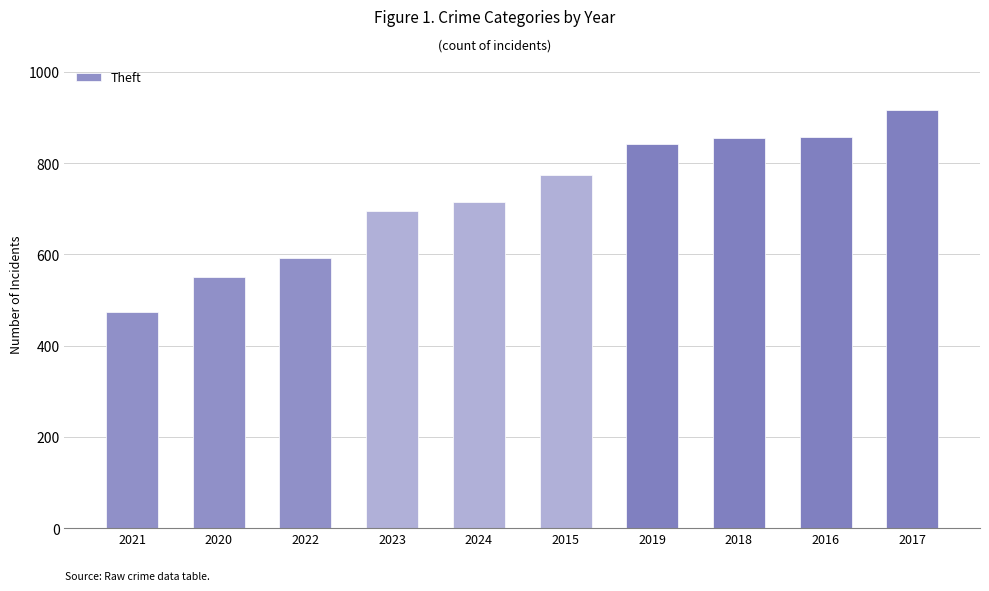

Which has a higher value, 2017 or 2022?

2017